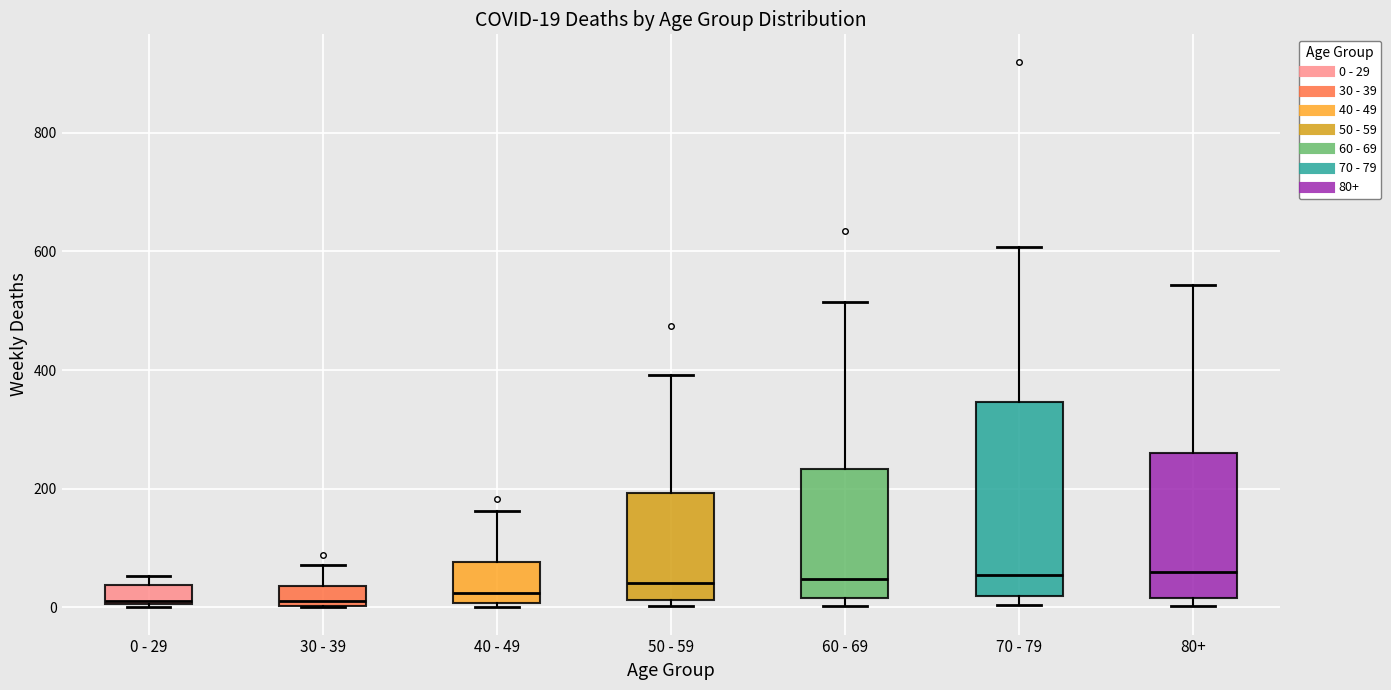

Comparing the boxes themselves (not the whiskers), which one is the tallest?

70 - 79